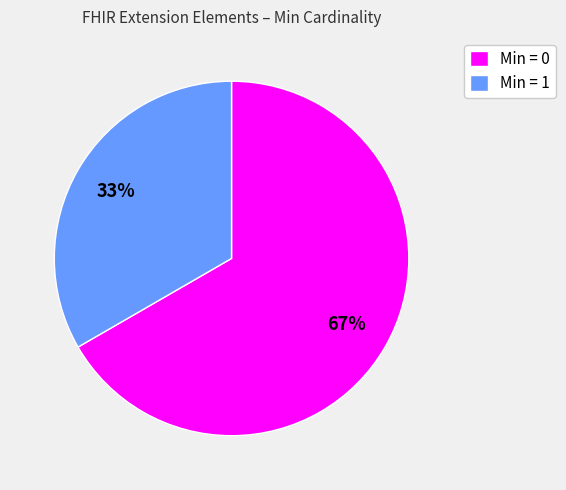

How many slices are in this pie chart?

2